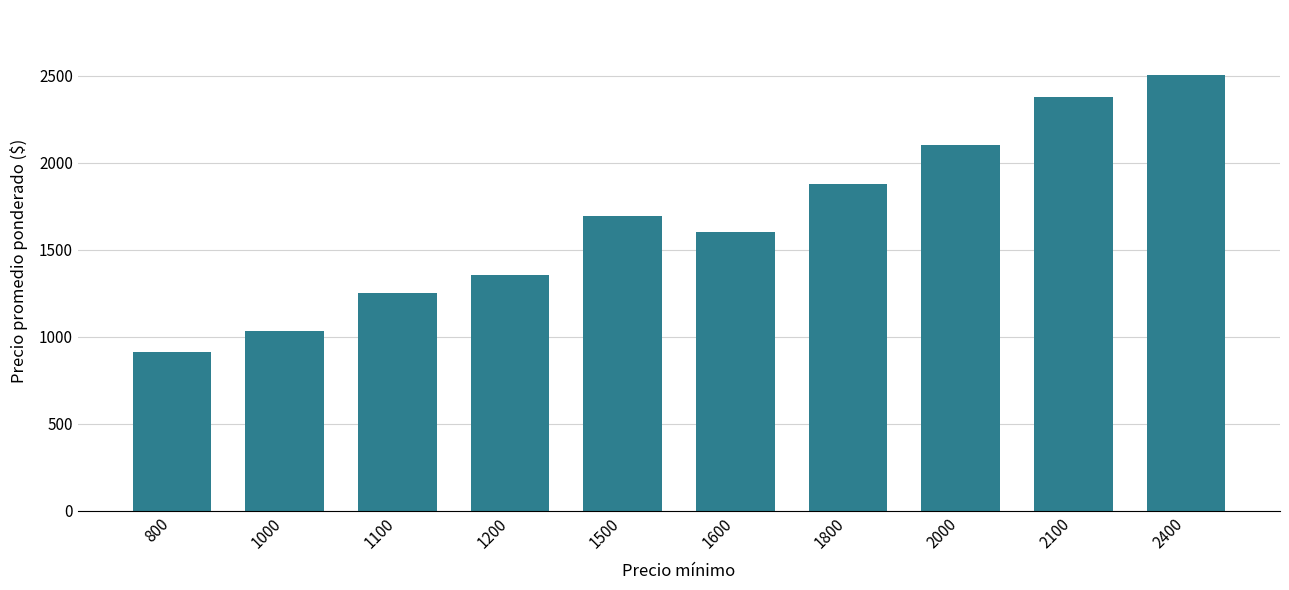

How many data points does each series have?

10